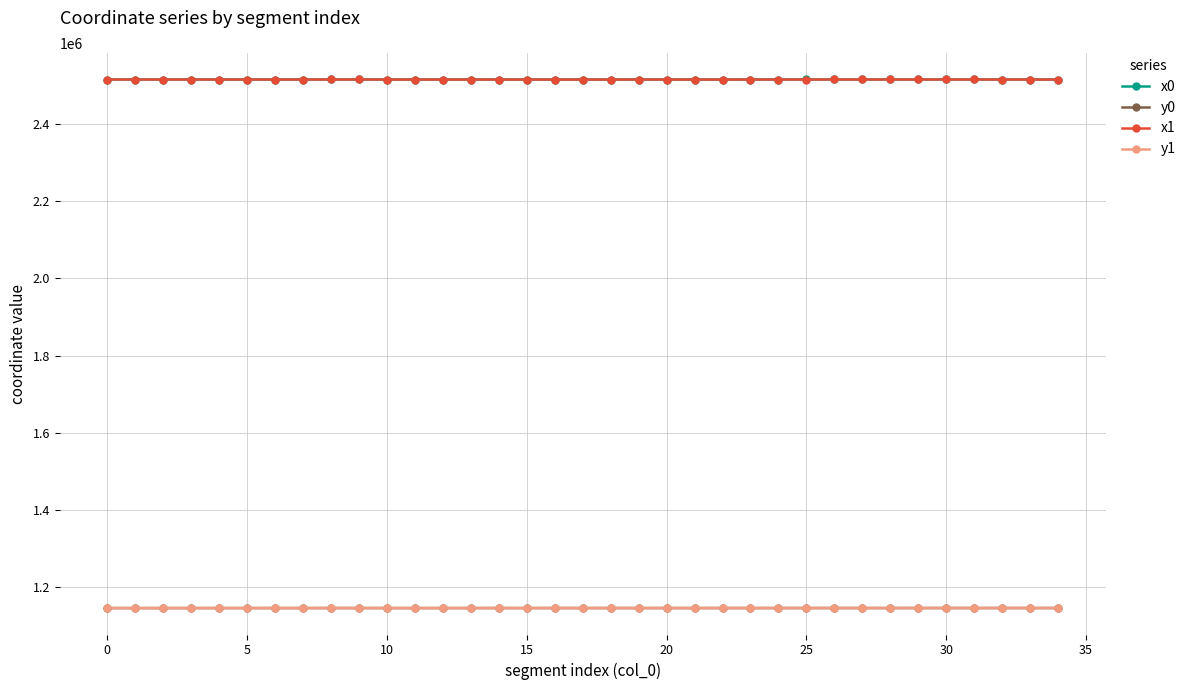

True or false: x1 and y1 intersect in this chart.

False